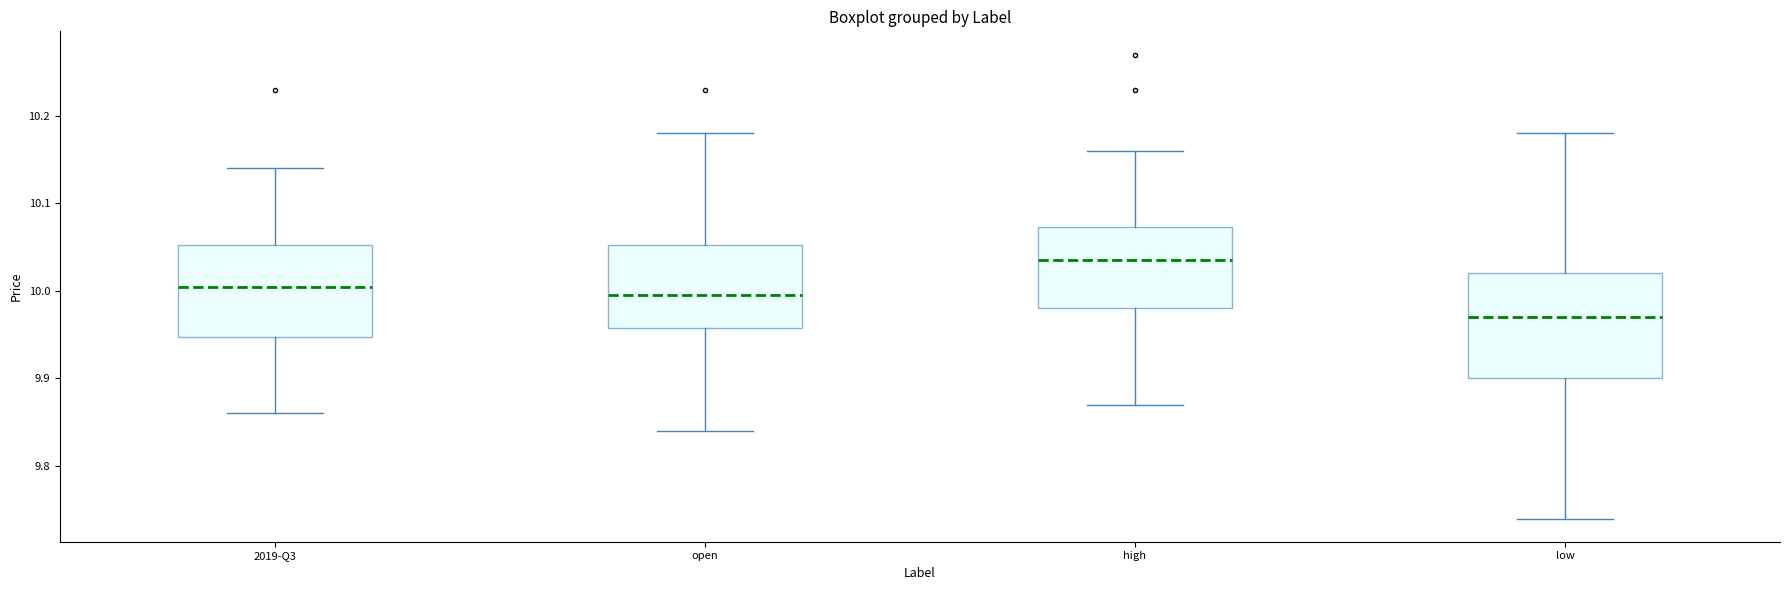

Reading left to right, transcribe this box plot: for each box, give where its median line is, the range the box spans, and where its two whiskers end, as read against the y-axis. The values are not printed on the chart, so give them approximately, as read against the axis.

2019-Q3: median 10.01, box 9.95 to 10.05, whiskers 9.86 to 10.14
open: median 10.00, box 9.96 to 10.05, whiskers 9.84 to 10.18
high: median 10.04, box 9.98 to 10.07, whiskers 9.87 to 10.16
low: median 9.97, box 9.90 to 10.02, whiskers 9.74 to 10.18